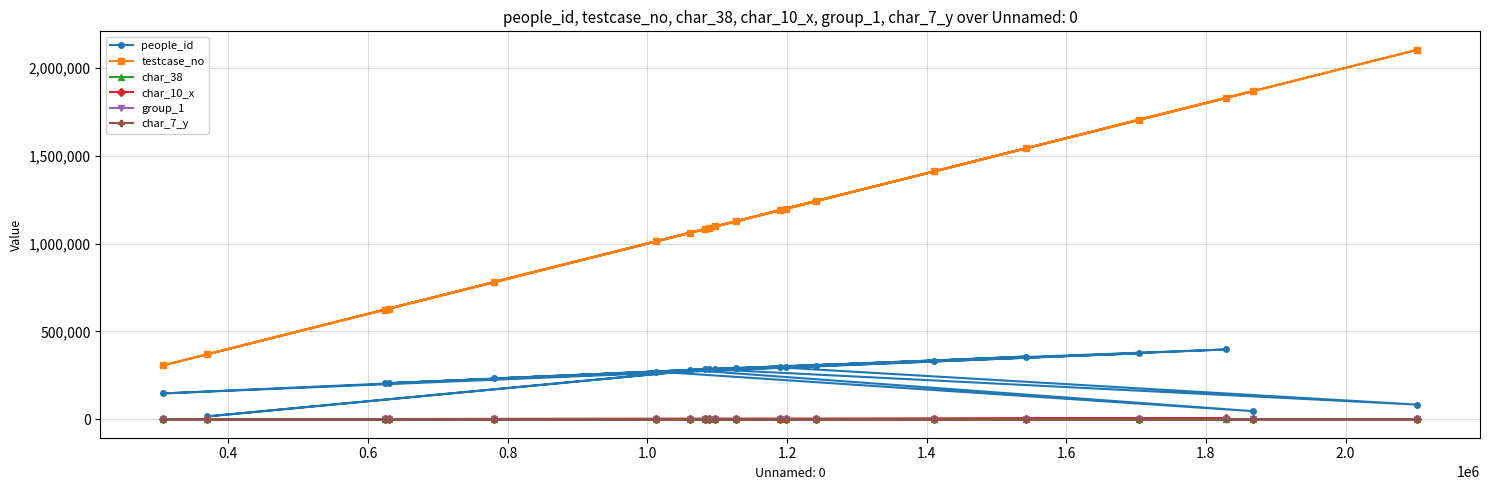

Which series has the widest spread of values?

testcase_no